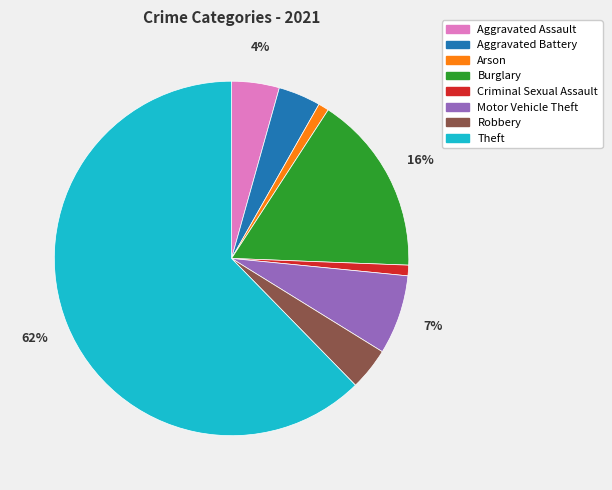

Which category has the biggest portion of the pie?

Theft